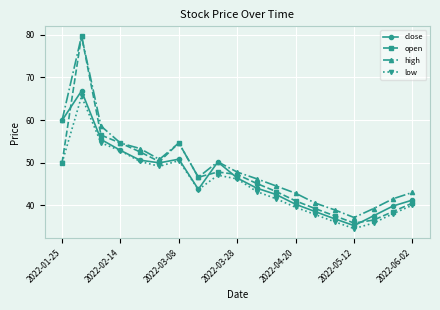

Which series has the widest spread of values?

open